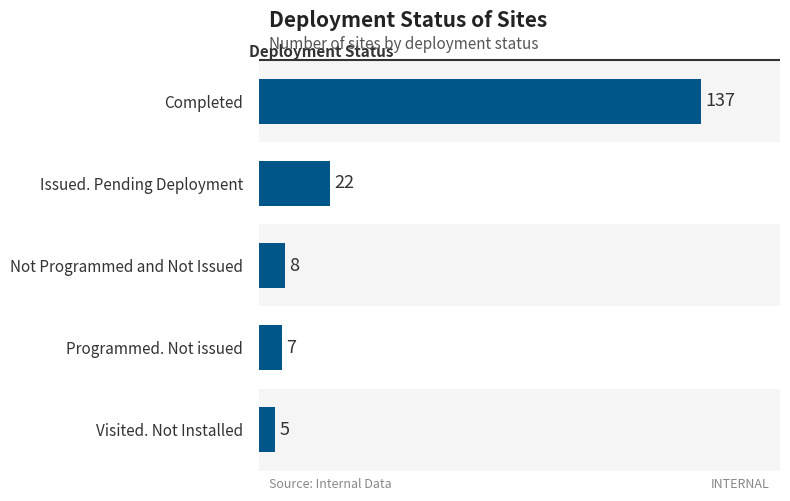

What is the smallest value displayed?

5